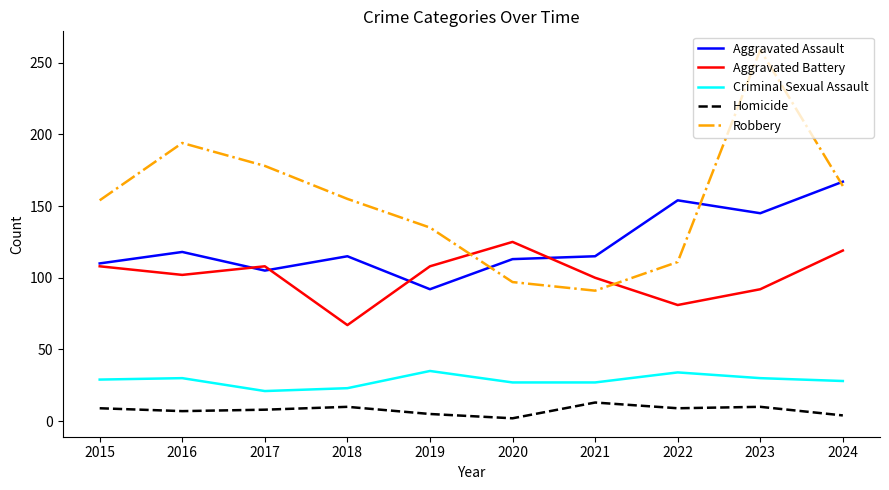

True or false: Aggravated Battery and Criminal Sexual Assault intersect in this chart.

False